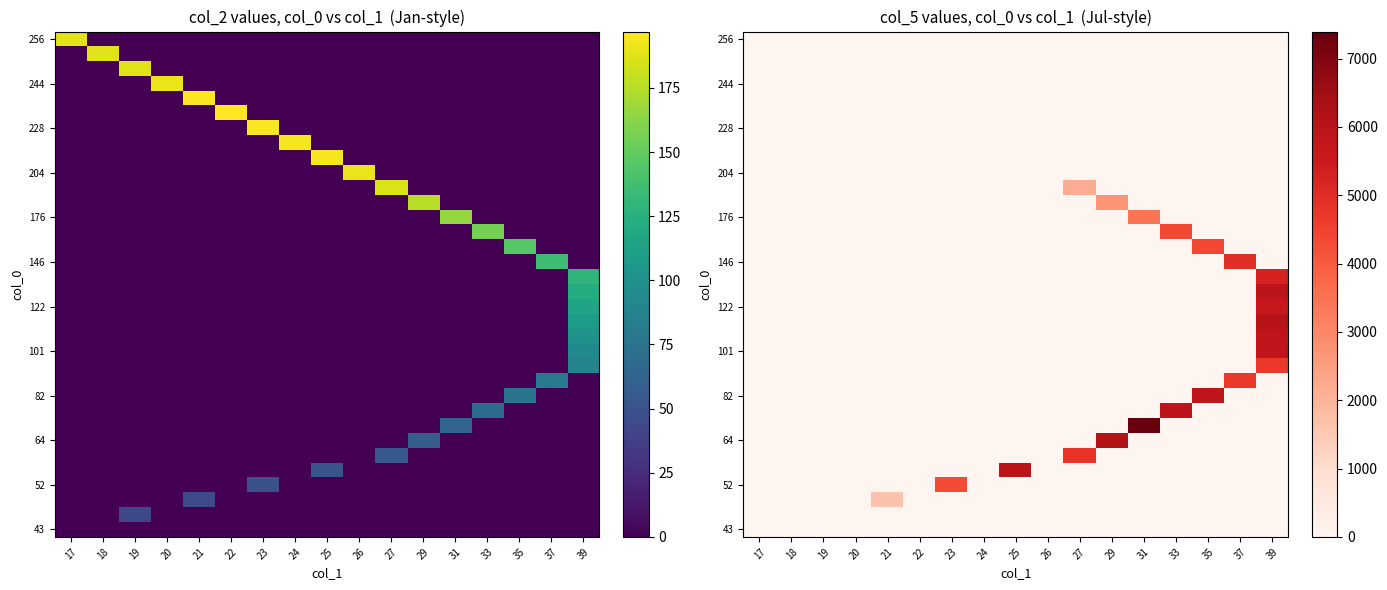

Between 35 and 29, which is larger?

35